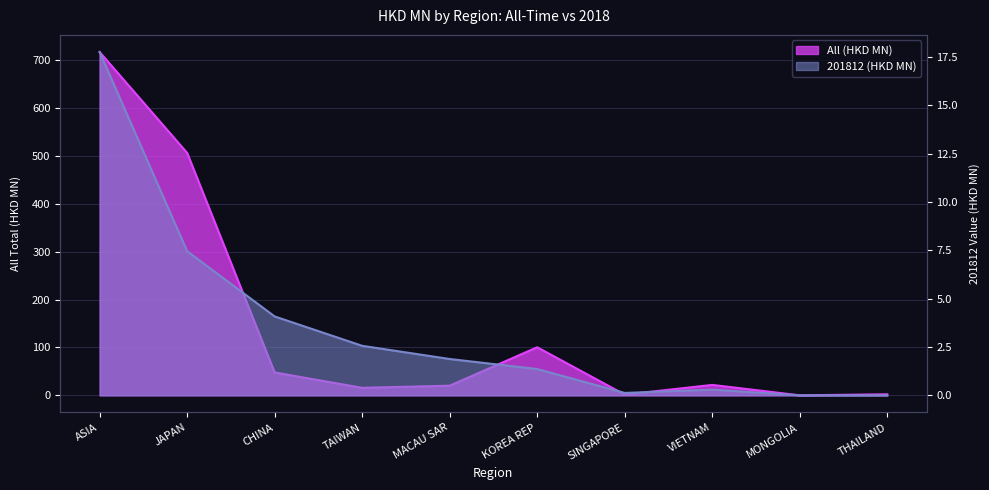

What is the difference between the second highest and second lowest values in the 201812 (HKD MN) series?

7.5